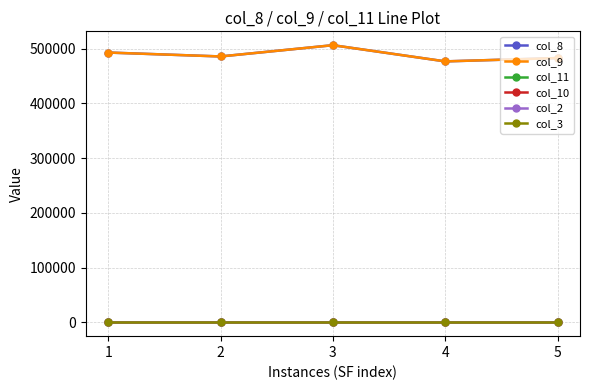

What is the difference between the highest and lowest values at 4?

476902.0